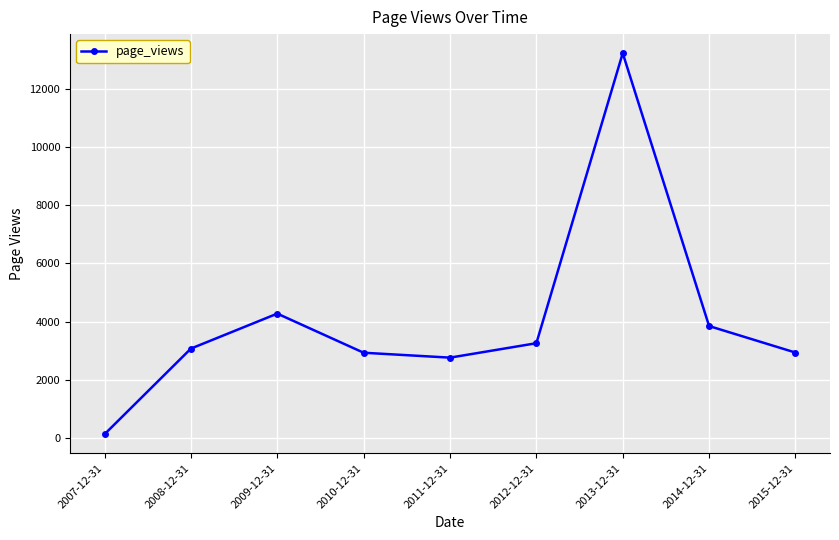

Is it true that the value at 2011-12-31 is 2766?

True